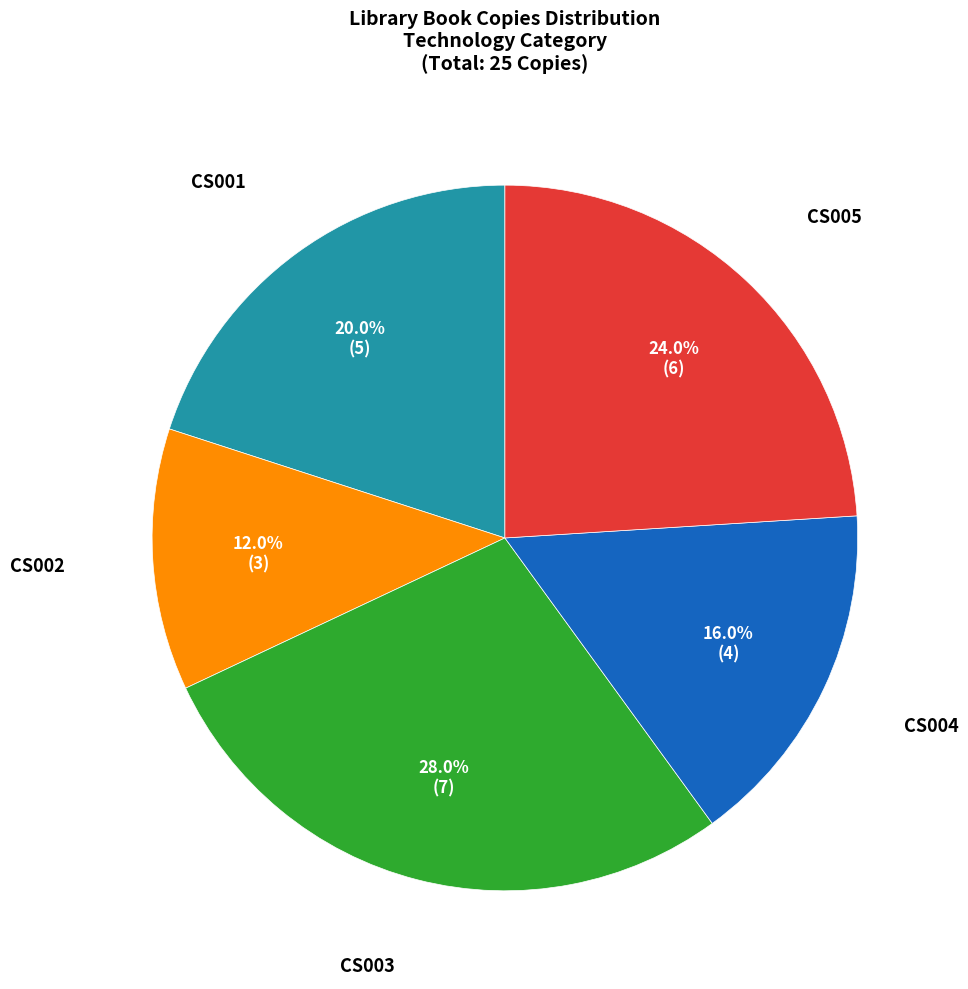

Is there any slice that represents more than half of the pie?

No